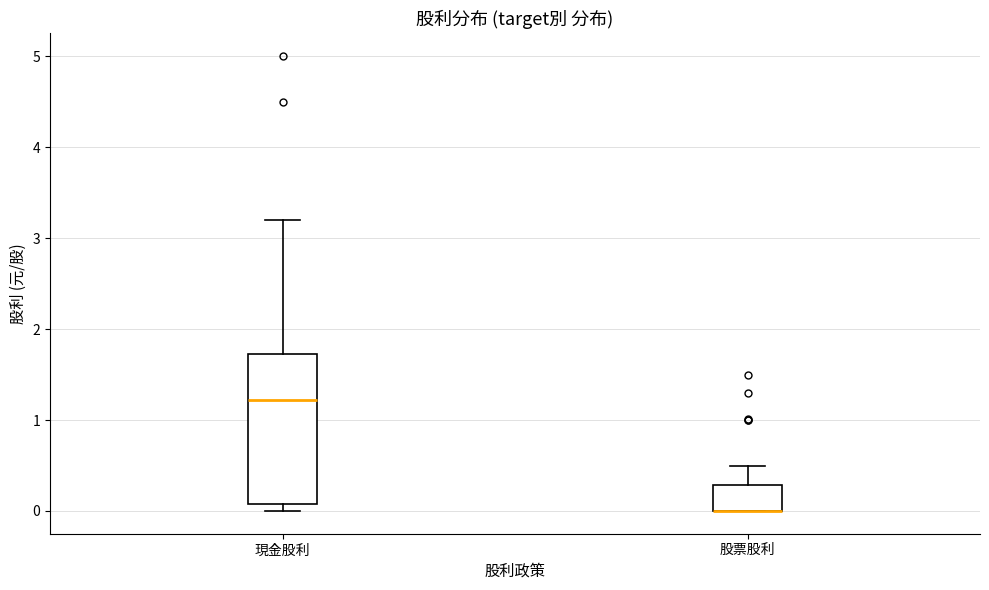

Reading left to right, read every box against the y-axis: the position of its median line, the range the box covers, and the ends of its whiskers. The values are not printed on the chart, so give them approximately, as read against the axis.

現金股利: median 1.2, box 0.1 to 1.7, whiskers 0.0 to 3.2
股票股利: median 0.0 (drawn on the box's lower edge), box 0.0 to 0.3, whiskers 0.0 to 0.5